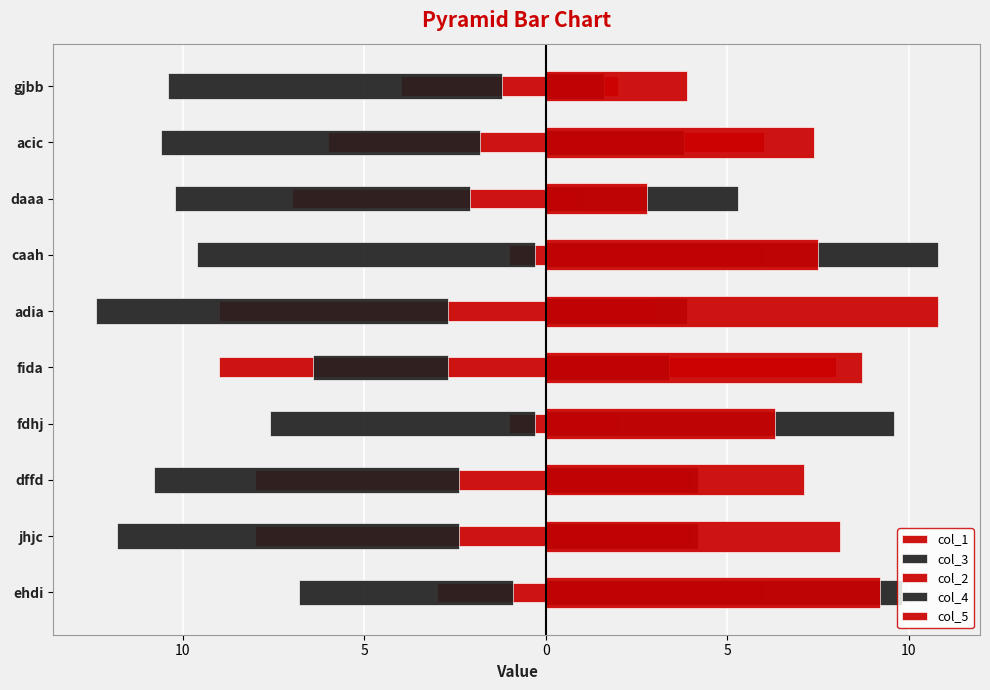

At daaa, list the series in order from smallest to largest.

col_3, col_1, col_2, col_5, col_4